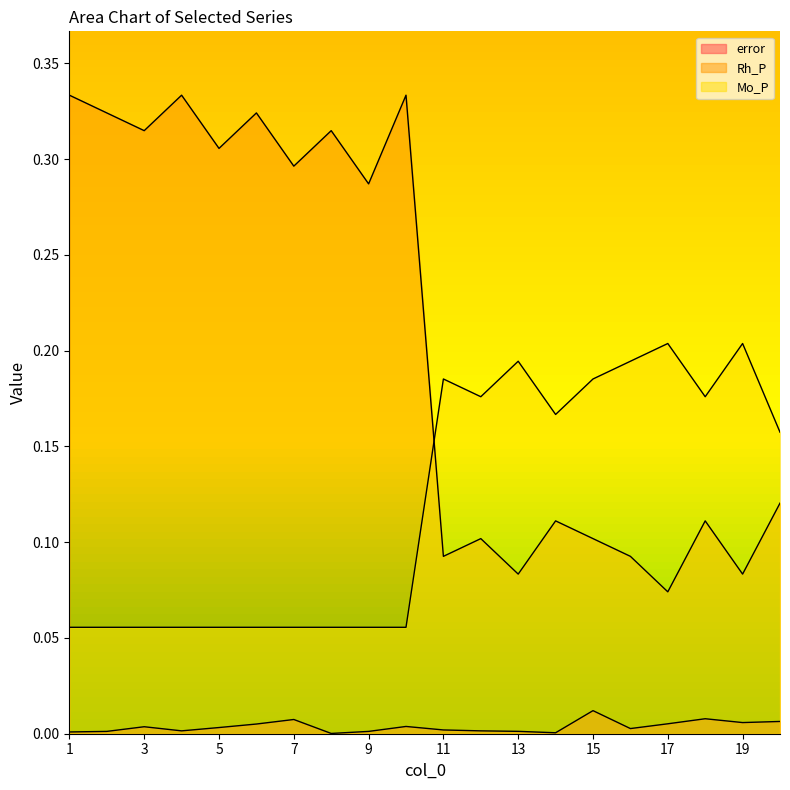

The value of Rh_P at 2 is 0.3. True or false?

True